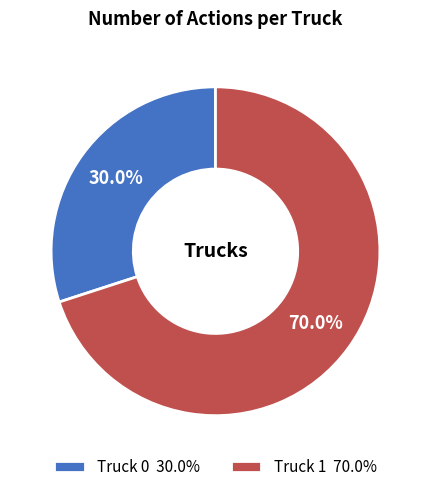

The Truck 0 slice represents 30% of the pie. True or false?

True